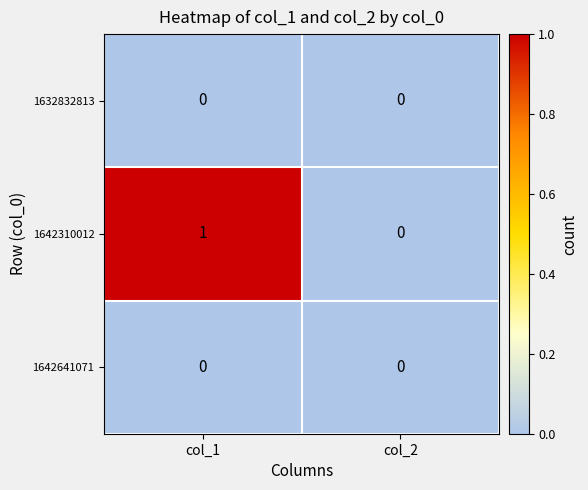

Reading left to right, what are all the values shown in this chart?

1632832813: col_1=0	col_2=0
1642310012: col_1=1	col_2=0
1642641071: col_1=0	col_2=0